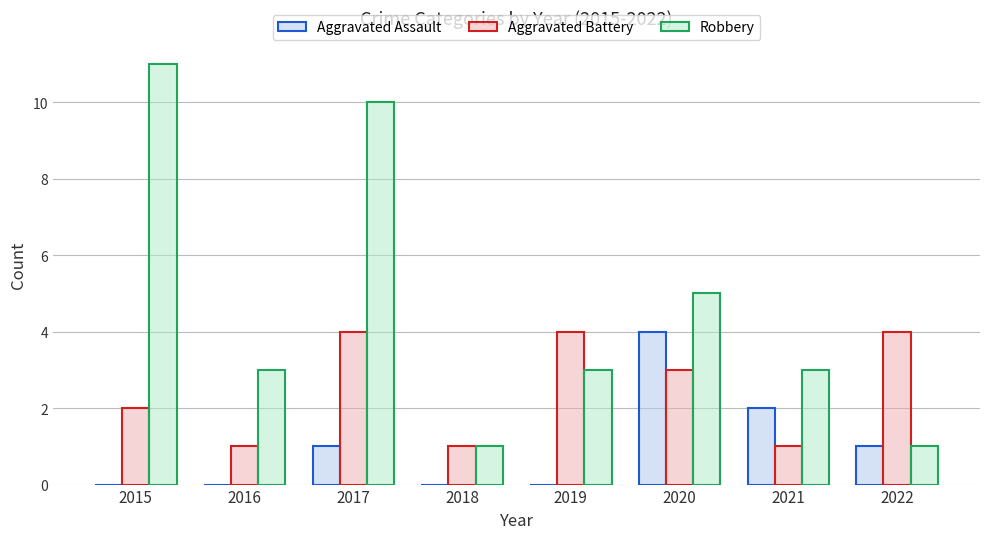

Reading left to right, list all the values displayed in this chart.

Aggravated Assault: 0	0	1	0	0	4	2	1
Aggravated Battery: 2	1	4	1	4	3	1	4
Robbery: 11	3	10	1	3	5	3	1